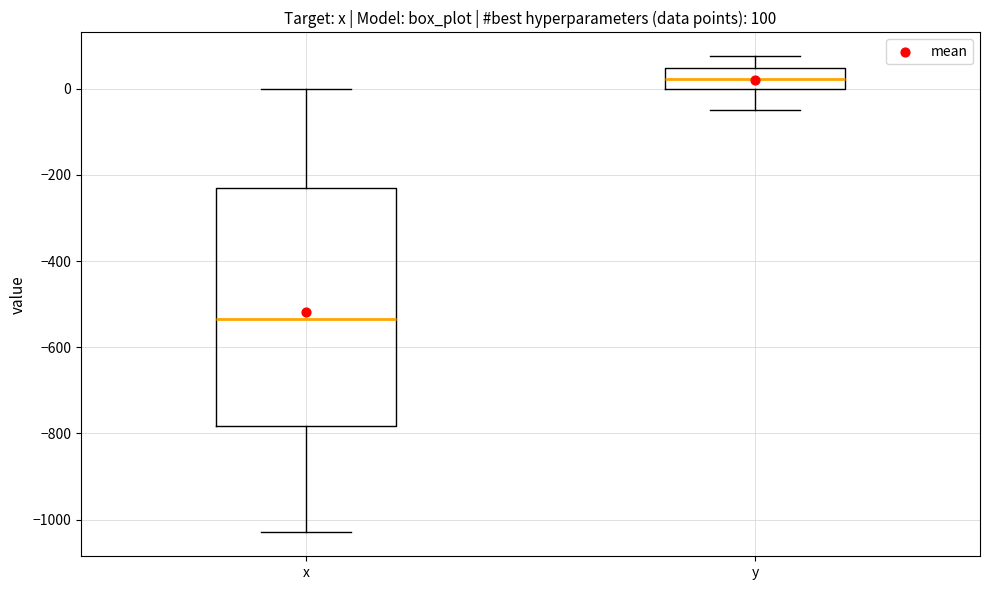

Comparing the boxes themselves (not the whiskers), which one is the tallest?

x